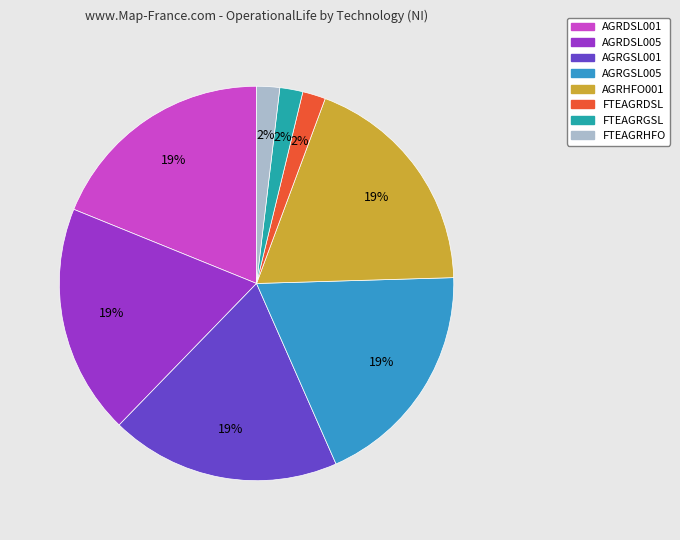

Is it true that AGRHFO001 is 19% of the pie?

True